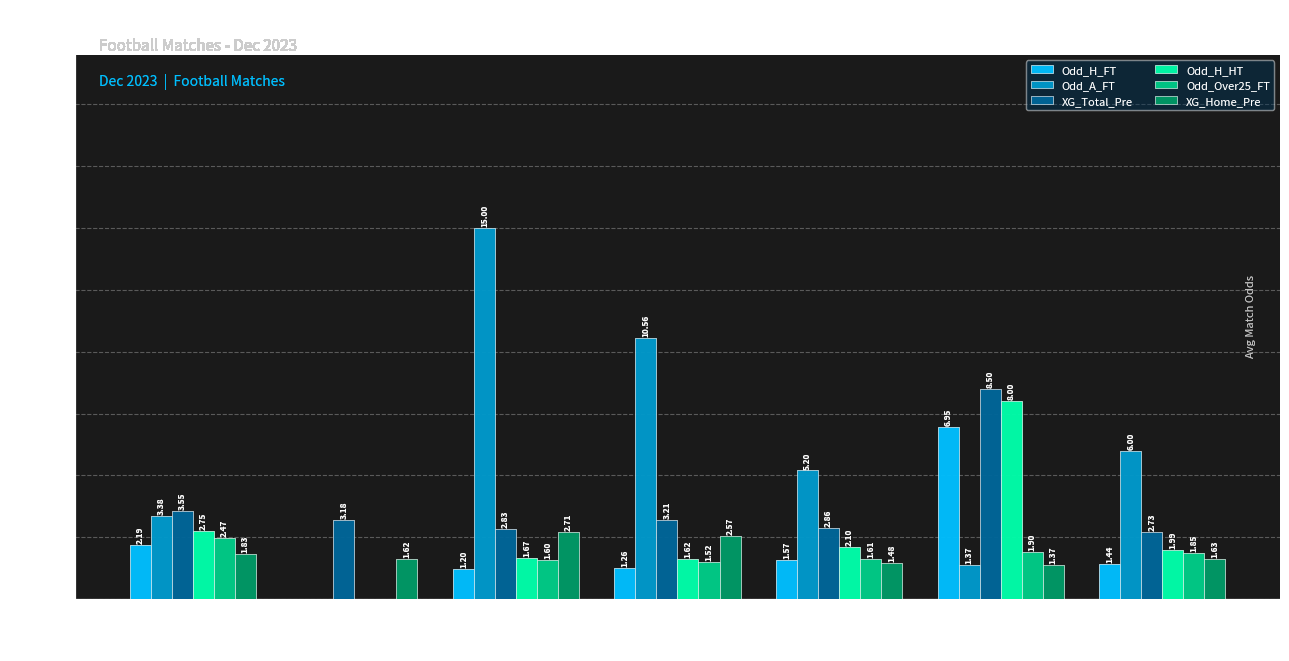

What is the total value across all series at Rodada 14?

20.7